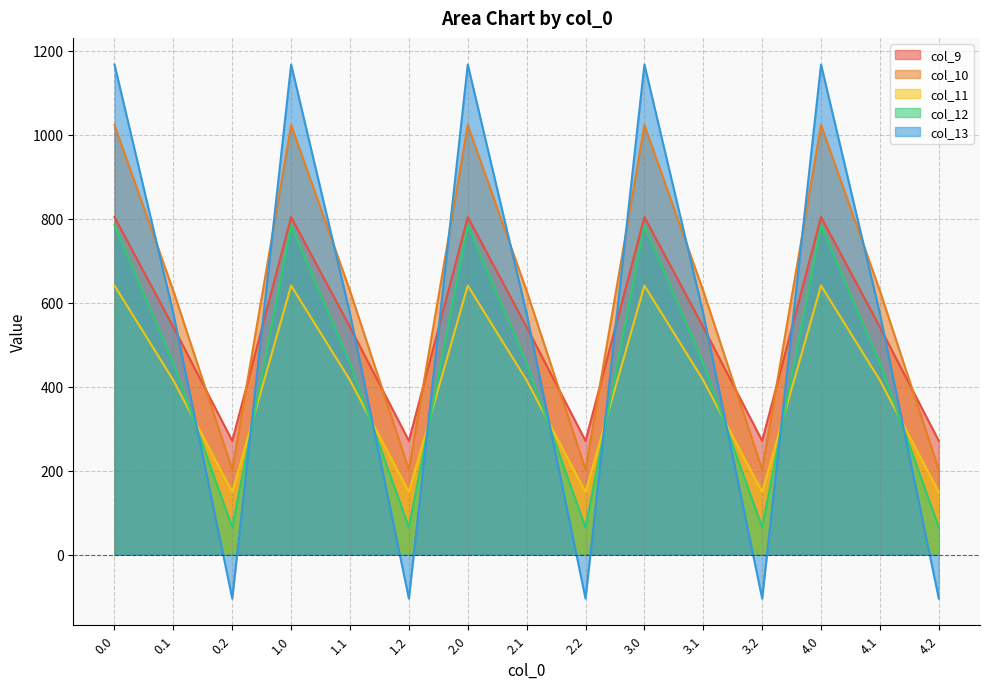

Reading left to right, extract all data points from this chart.

col_9: 0.0=804.0	0.1=542.1	0.2=271.1	1.0=804.0	1.1=542.1	1.2=271.1	2.0=804.0	2.1=542.1	2.2=271.1	3.0=804.0	3.1=542.1	3.2=271.1	4.0=804.0	4.1=542.1	4.2=271.1
col_10: 0.0=1023.2	0.1=628.1	0.2=202.5	1.0=1023.2	1.1=628.1	1.2=202.5	2.0=1023.2	2.1=628.1	2.2=202.5	3.0=1023.2	3.1=628.1	3.2=202.5	4.0=1023.2	4.1=628.1	4.2=202.5
col_11: 0.0=640.9	0.1=415.4	0.2=149.1	1.0=640.9	1.1=415.4	1.2=149.1	2.0=640.9	2.1=415.4	2.2=149.1	3.0=640.9	3.1=415.4	3.2=149.1	4.0=640.9	4.1=415.4	4.2=149.1
col_12: 0.0=784.4	0.1=456.1	0.2=65.2	1.0=784.4	1.1=456.1	1.2=65.2	2.0=784.4	2.1=456.1	2.2=65.2	3.0=784.4	3.1=456.1	3.2=65.2	4.0=784.4	4.1=456.1	4.2=65.2
col_13: 0.0=1167.2	0.1=574.0	0.2=-104.4	1.0=1167.2	1.1=574.0	1.2=-104.4	2.0=1167.2	2.1=574.0	2.2=-104.4	3.0=1167.2	3.1=574.0	3.2=-104.4	4.0=1167.2	4.1=574.0	4.2=-104.4